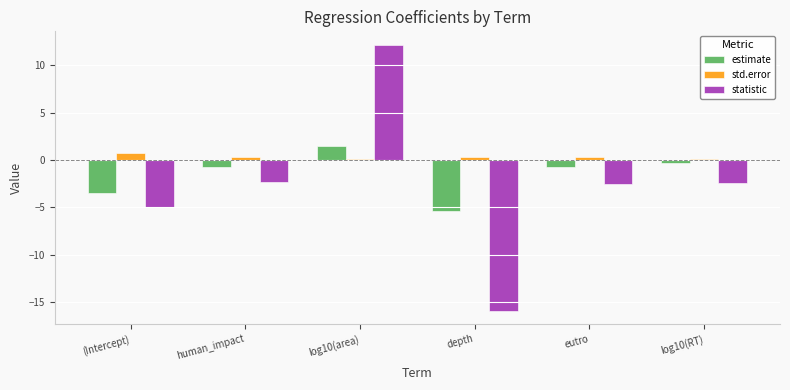

At which category is the sum across all series the highest?

log10(area)